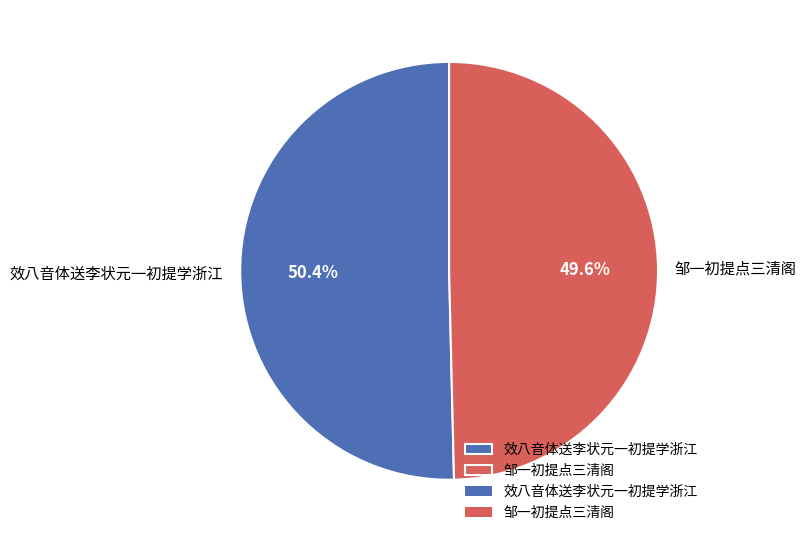

Does any single category account for the majority?

Yes